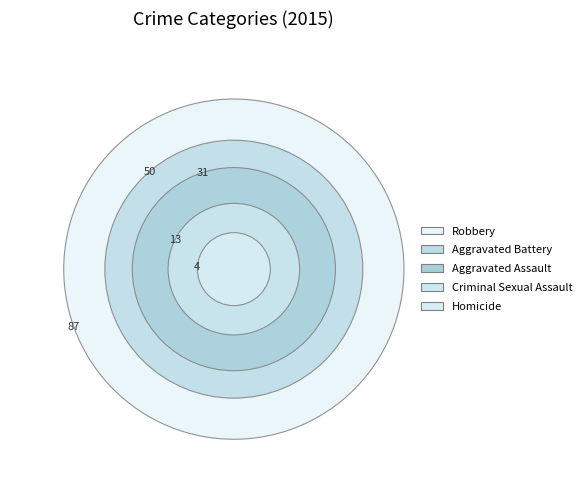

Rank the categories by value from lowest to highest.

Homicide, Criminal Sexual Assault, Aggravated Assault, Aggravated Battery, Robbery